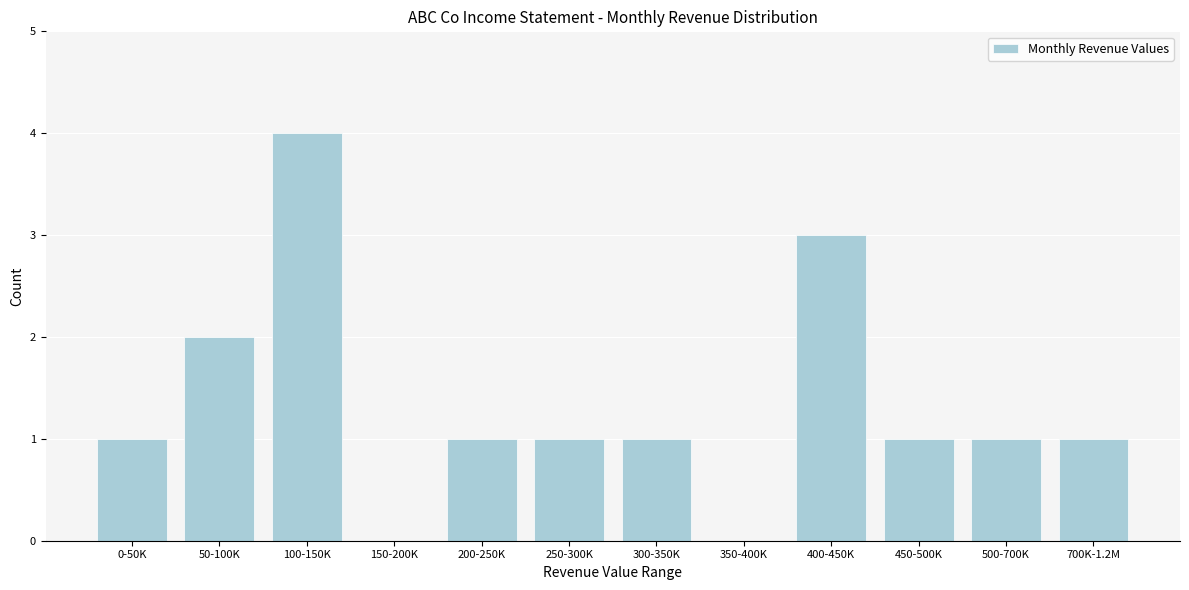

Reading left to right, extract all data points from this chart.

0-50K=1	50-100K=2	100-150K=4	150-200K=0	200-250K=1	250-300K=1	300-350K=1	350-400K=0	400-450K=3	450-500K=1	500-700K=1	700K-1.2M=1